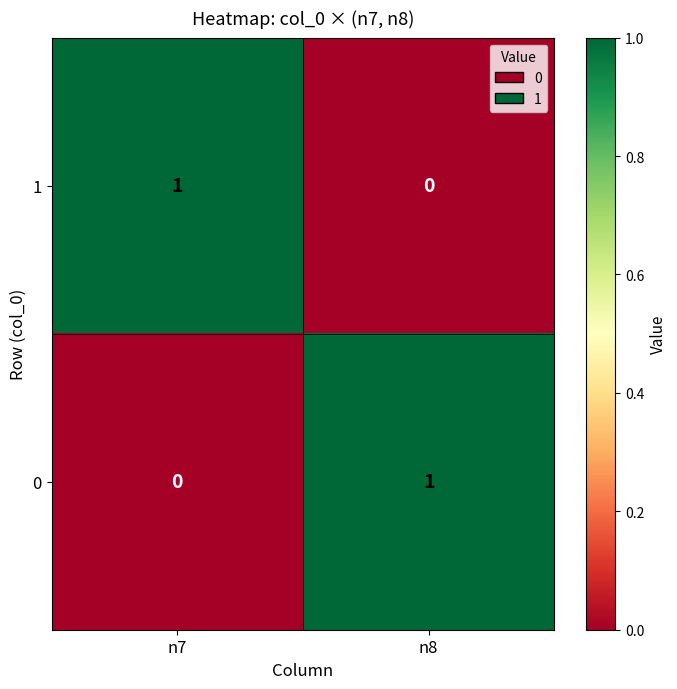

Rank the series at n8 from highest to lowest value.

0, 1